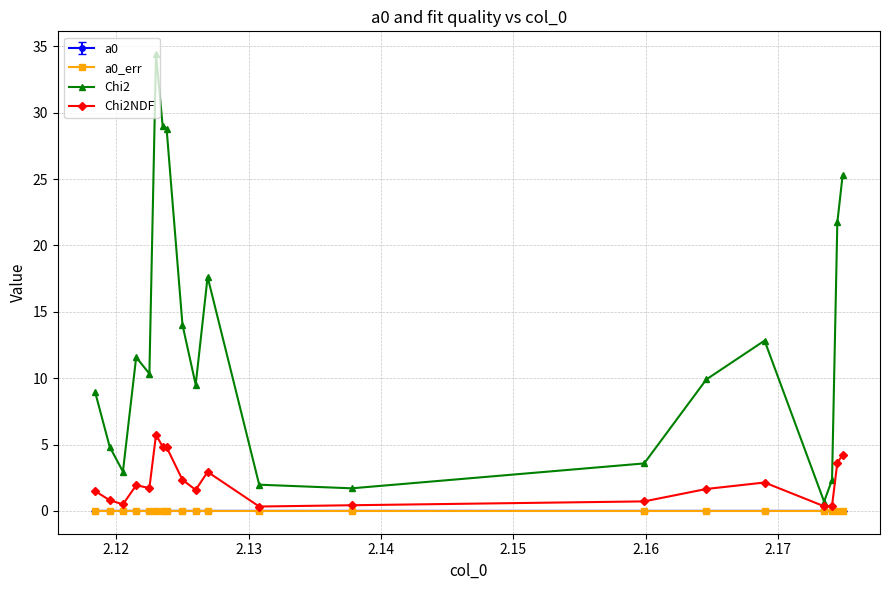

Which series has the widest spread of values?

Chi2